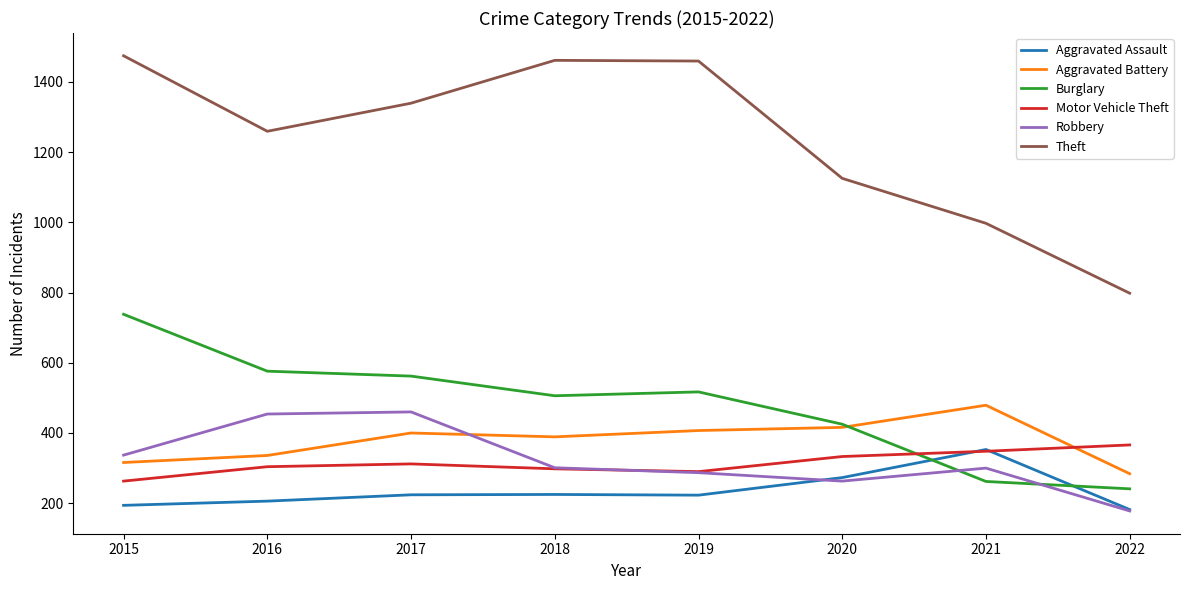

What value does the Burglary series have at 2017?

562